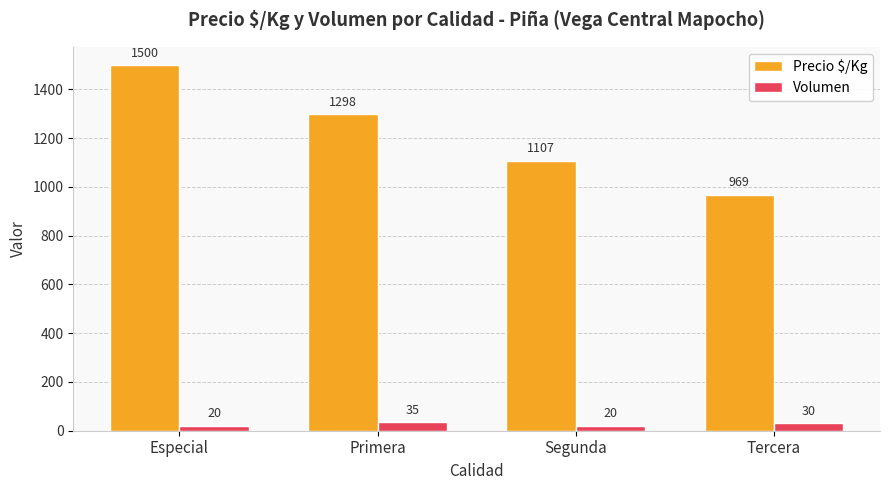

How many bars are there in total?

8